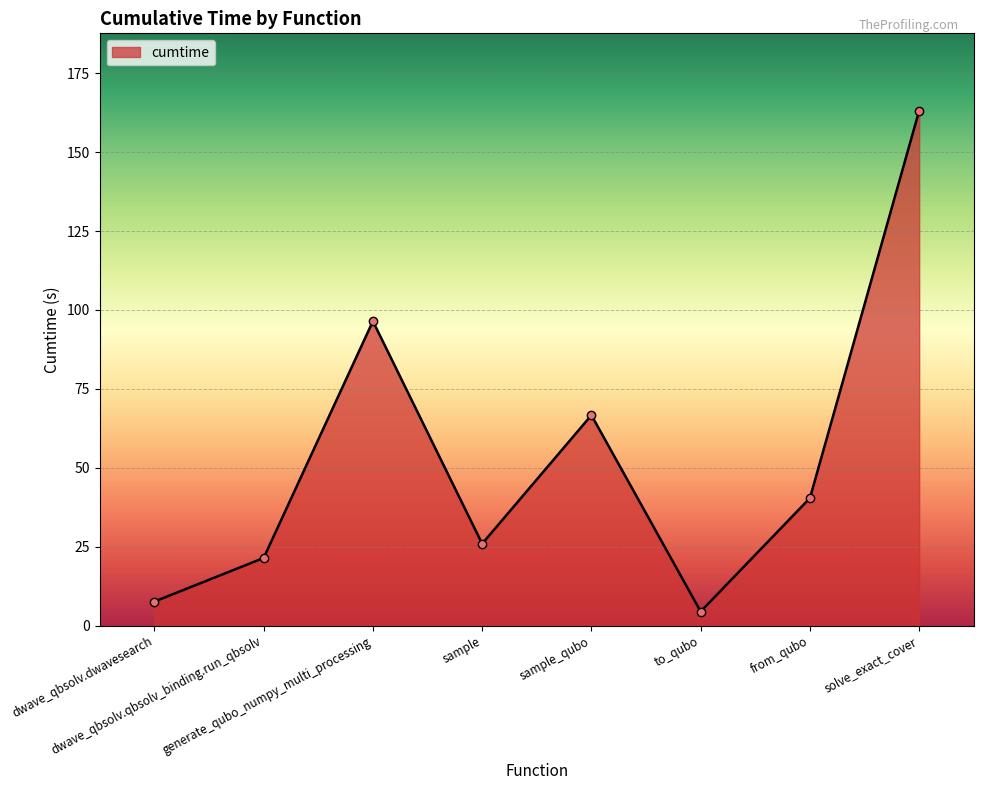

What is the difference between the values at dwave_qbsolv.qbsolv_binding.run_qbsolv and dwave_qbsolv.dwavesearch?

13.8